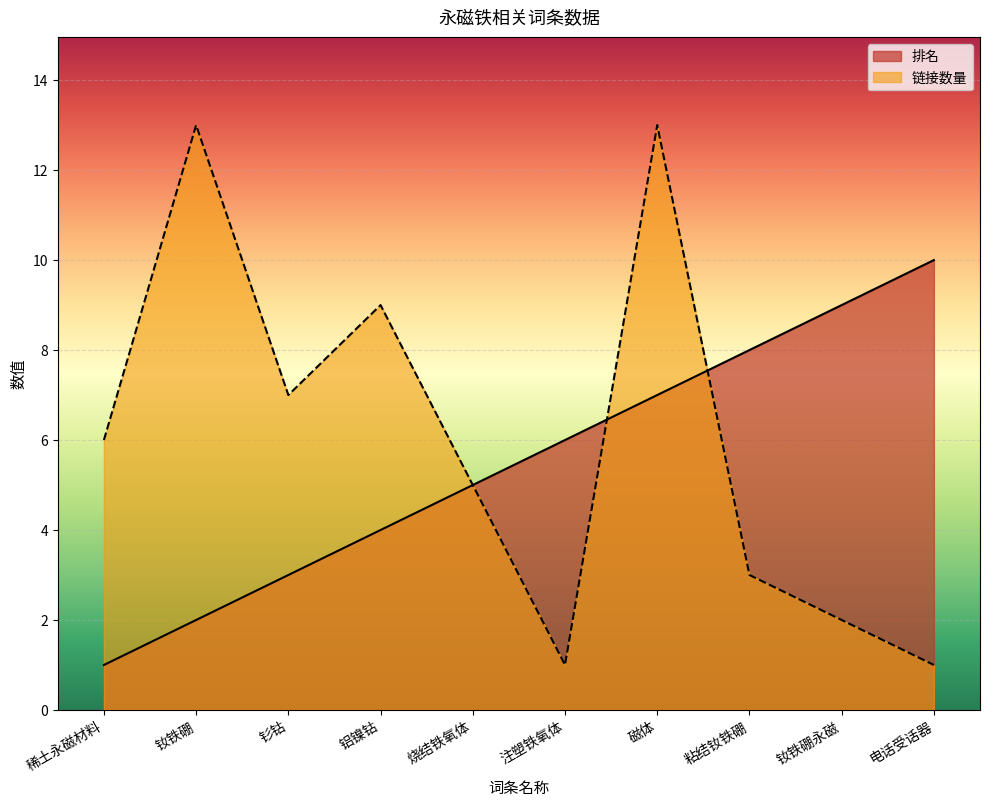

Which series has the largest total across all categories?

链接数量